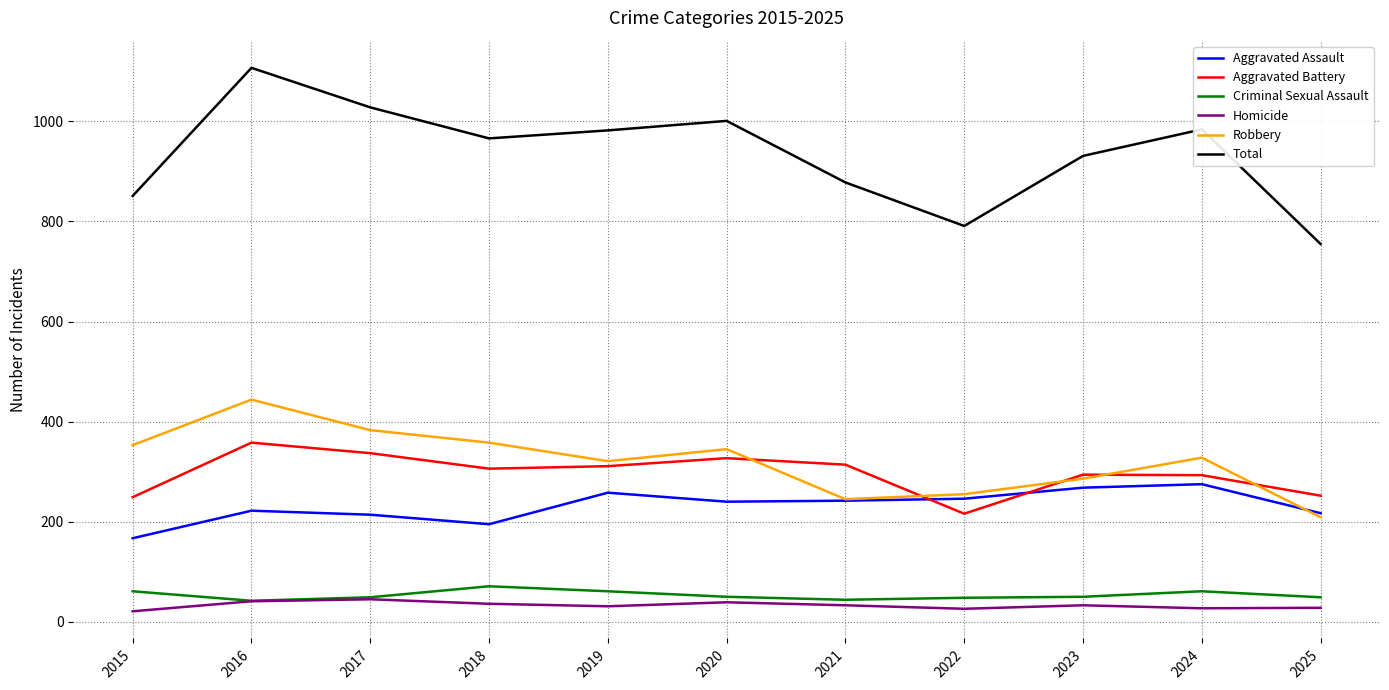

Which category has the highest value across all series?

2016